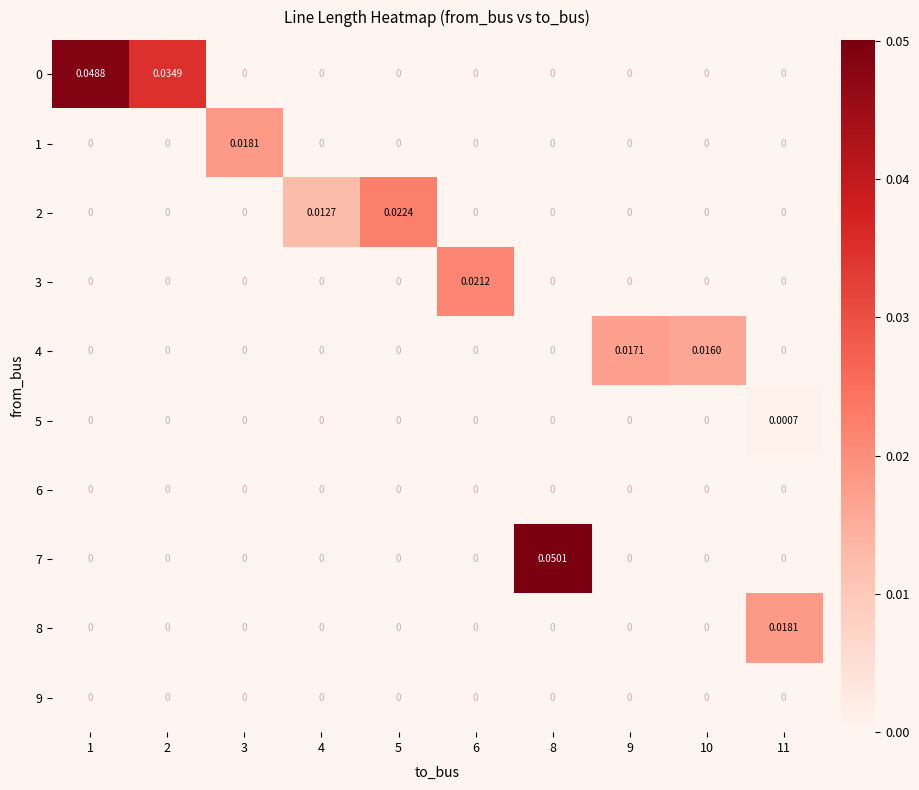

Is the value of 6 at 11 greater than the value of 1 at 3?

No